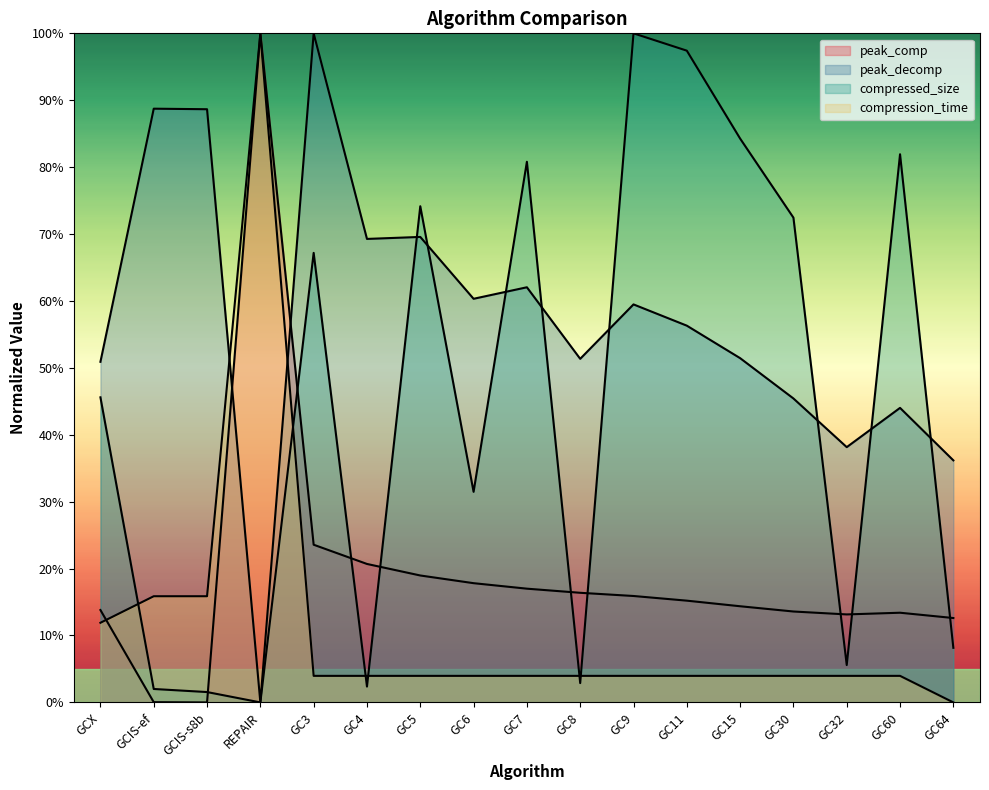

Which series has the largest range (max minus min)?

peak_comp